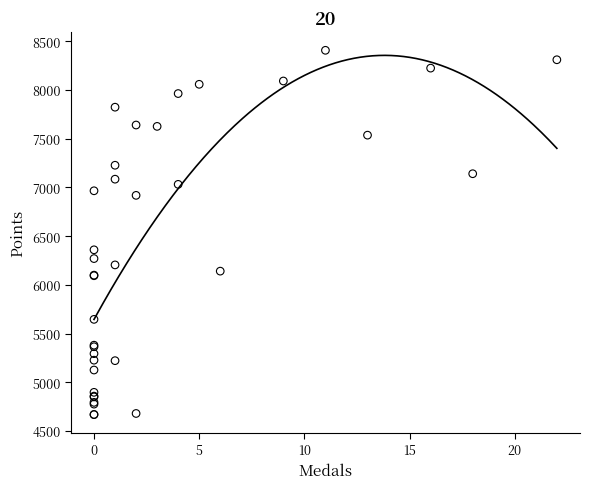

What Y value in the scatter plot is closest to 6538?

6360